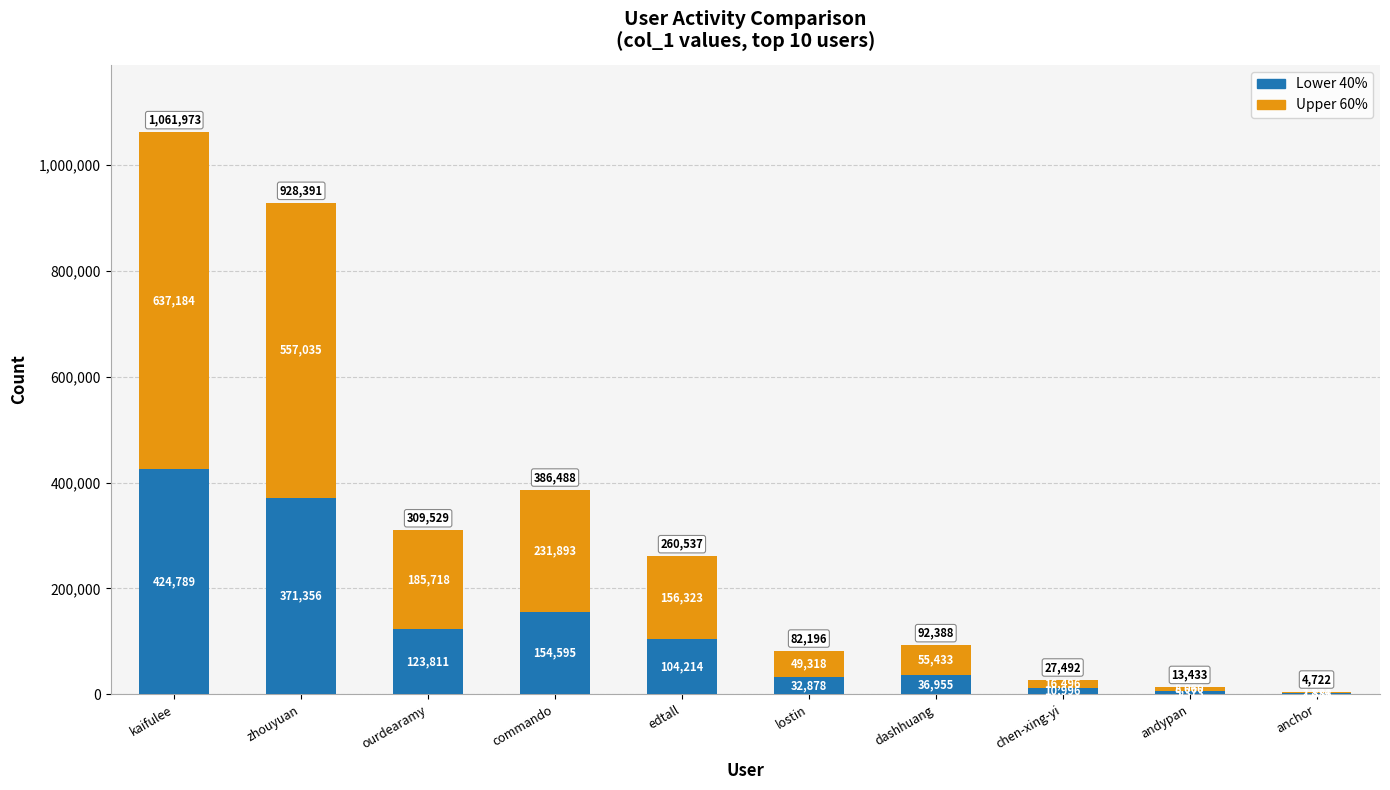

Count the number of data series in this chart.

2